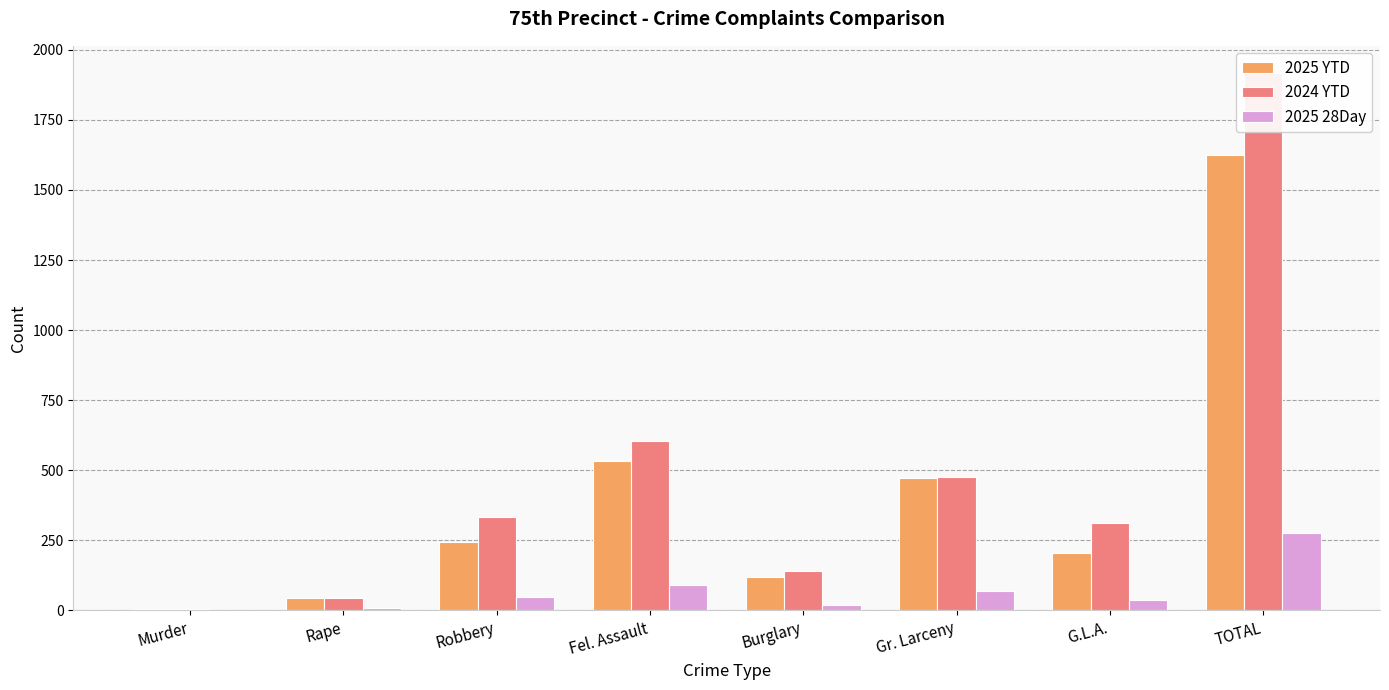

Where does the 2025 28Day series first go above 49?

Fel. Assault